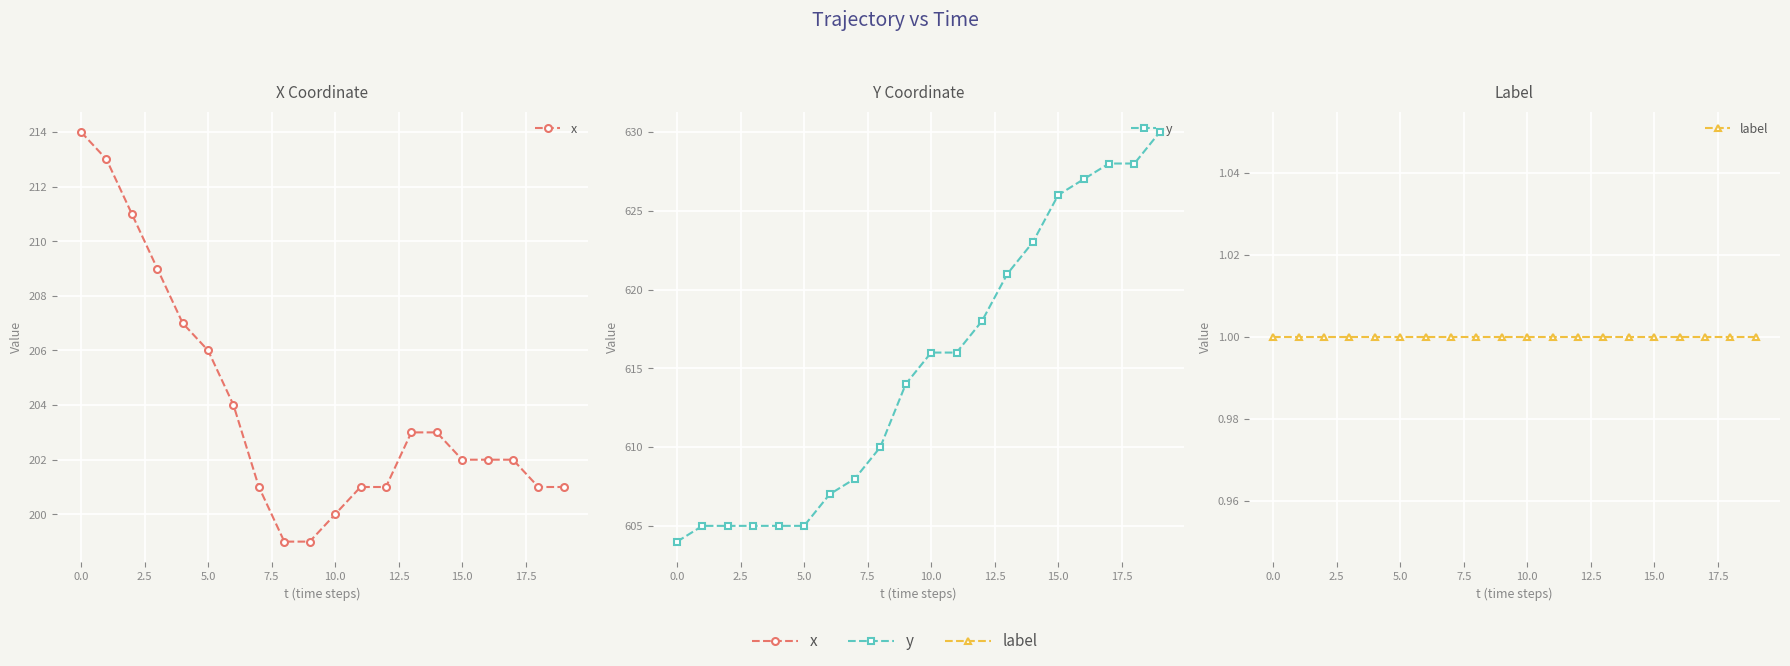

What is the difference between the second highest and second lowest values in the x series?

14